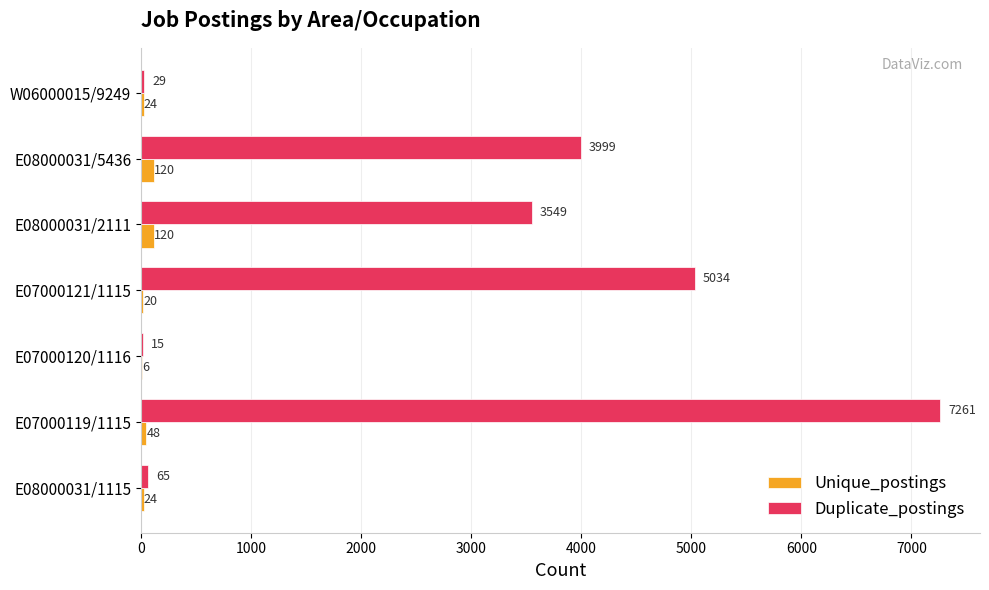

Which series has the largest total across all categories?

Duplicate_postings